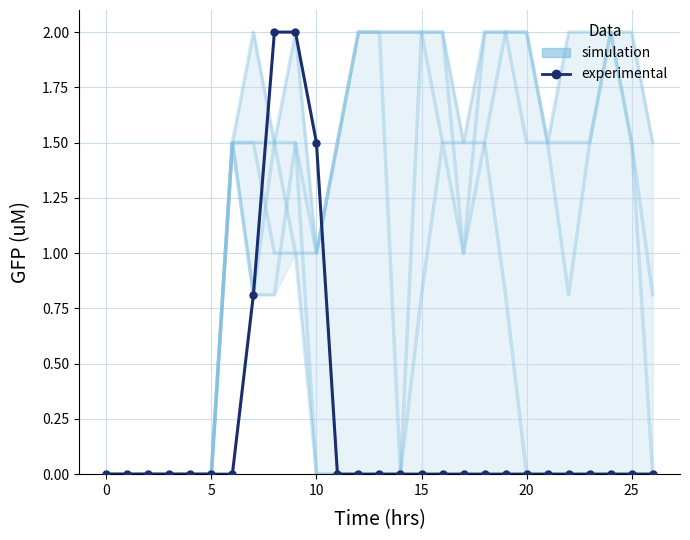

Between 11 and 15, which series saw the biggest shift?

simulation